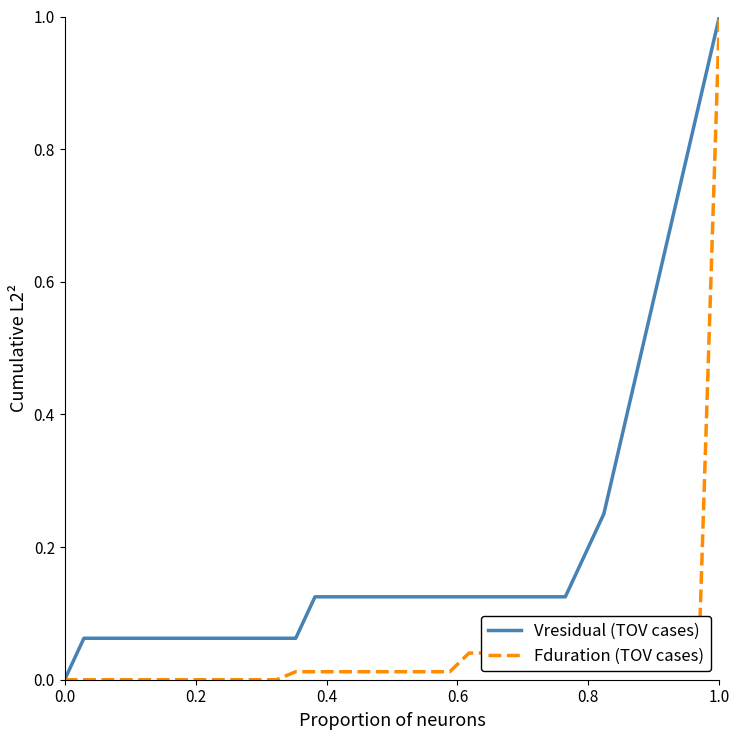

Rank the series by their average value, from highest to lowest.

Vresidual (TOV cases), Fduration (TOV cases)